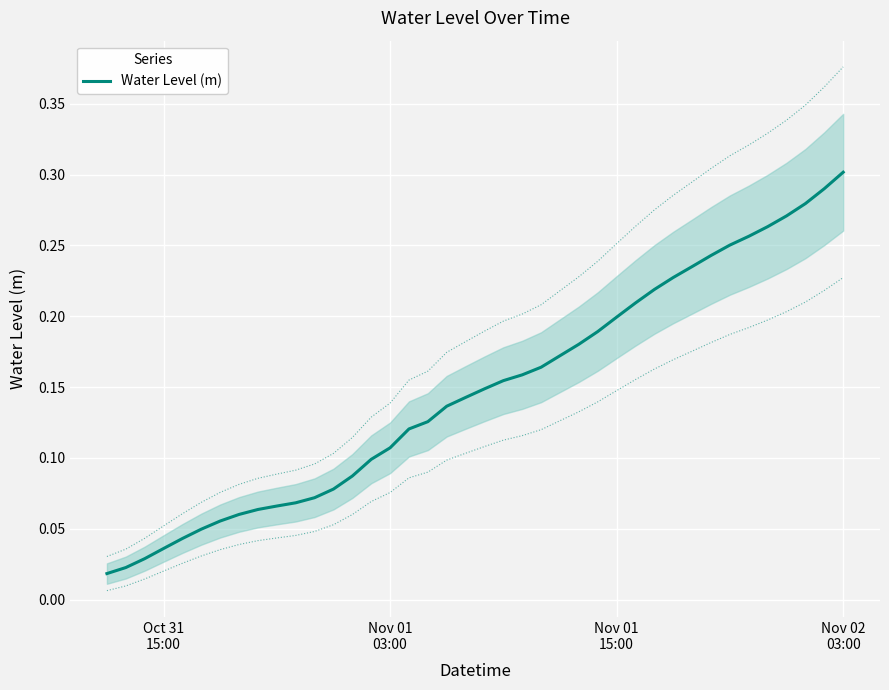

Reading left to right, transcribe all the data shown in this chart.

0.0	0.0	0.0	0.0	0.0	0.0	0.1	0.1	0.1	0.1	0.1	0.1	0.1	0.1	0.1	0.1	0.1	0.1	0.1	0.1	0.1	0.2	0.2	0.2	0.2	0.2	0.2	0.2	0.2	0.2	0.2	0.2	0.2	0.3	0.3	0.3	0.3	0.3	0.3	0.3